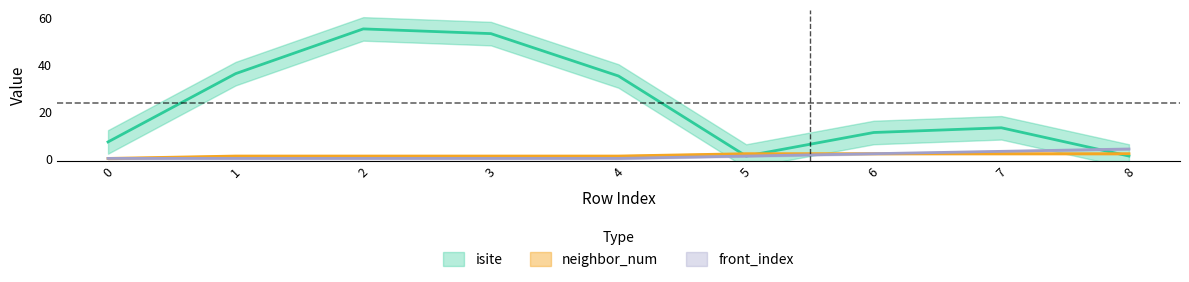

What are all the series names shown in the legend?

isite, neighbor_num, front_index